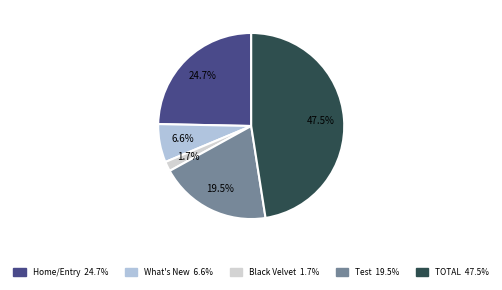

Rank the categories by value from highest to lowest.

TOTAL, https://www.abayabuth.com/, Test, what's New, whats-new1/black-velvet-cape